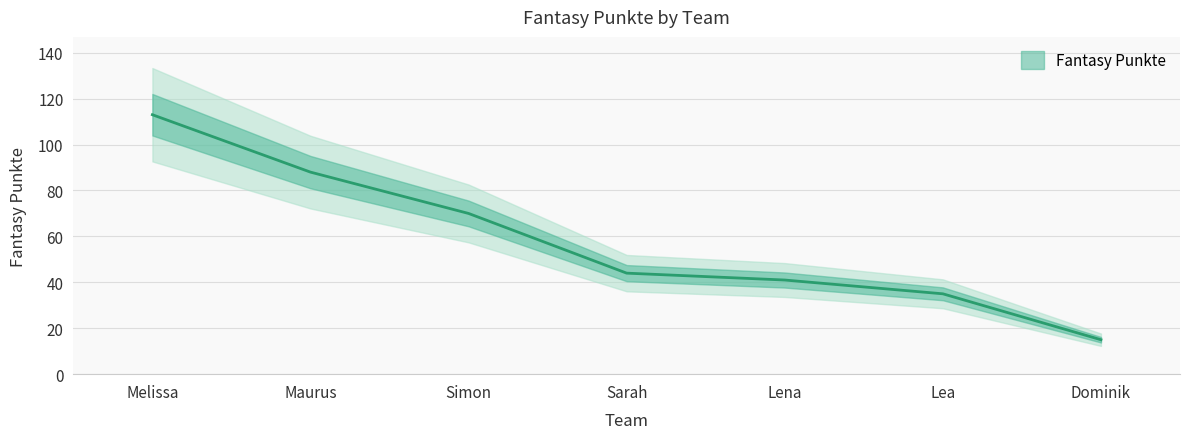

Is this an area chart (filled region under the line)?

No